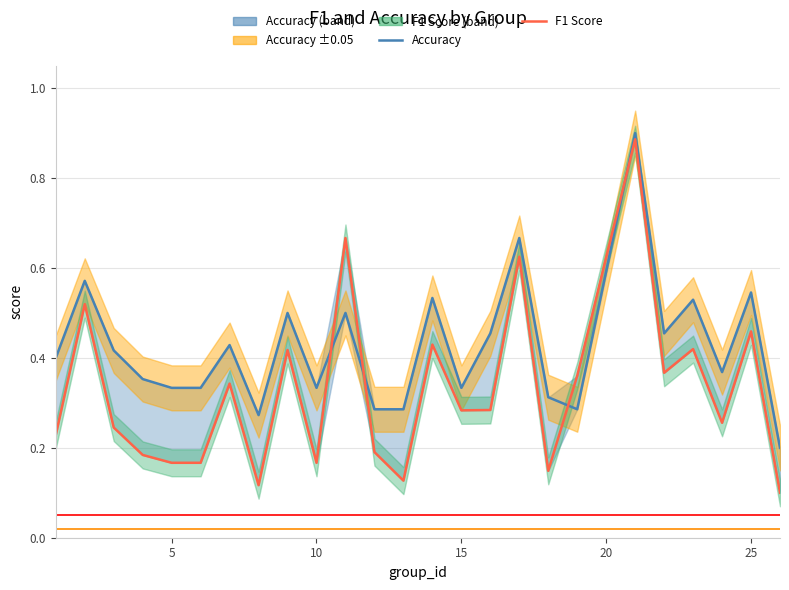

In F1 Score, how many points are higher than both neighbors (excluding endpoints)?

9